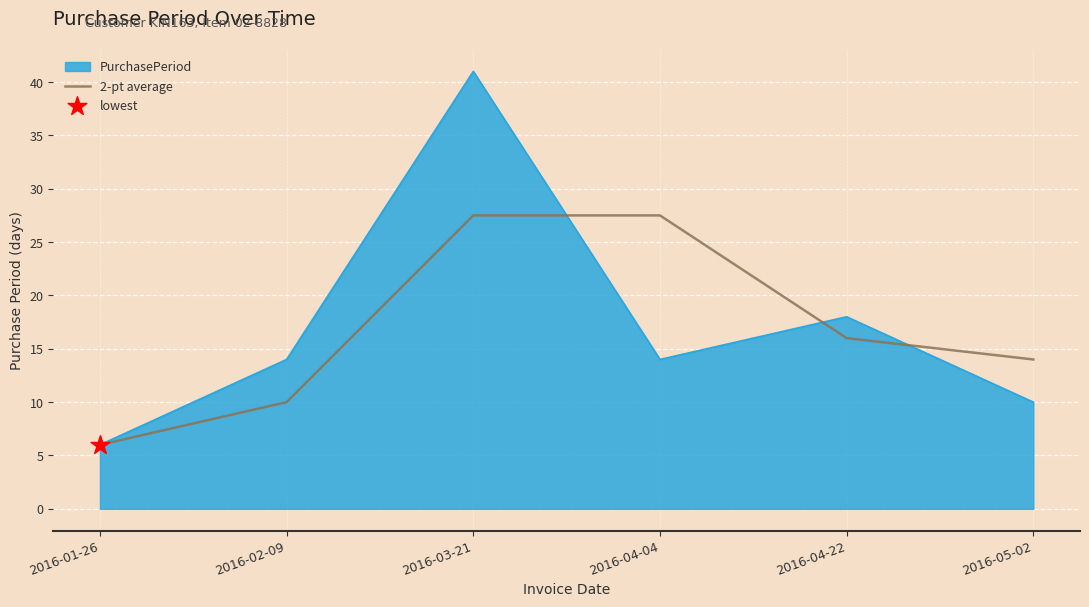

What is the difference between the highest and lowest values at 2016-05-02?

4.0